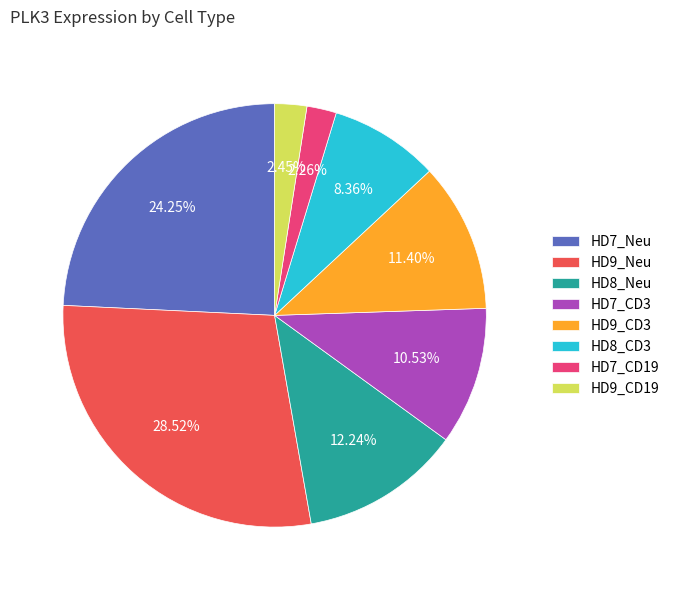

Does any single category account for the majority?

No